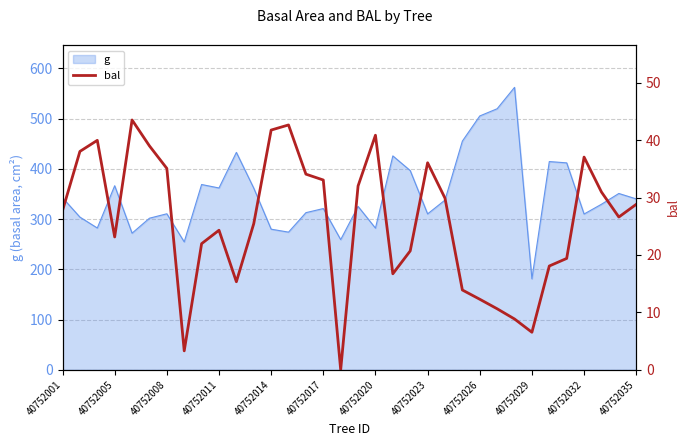

Is it true that g equals 310.0 at 40752032?

True